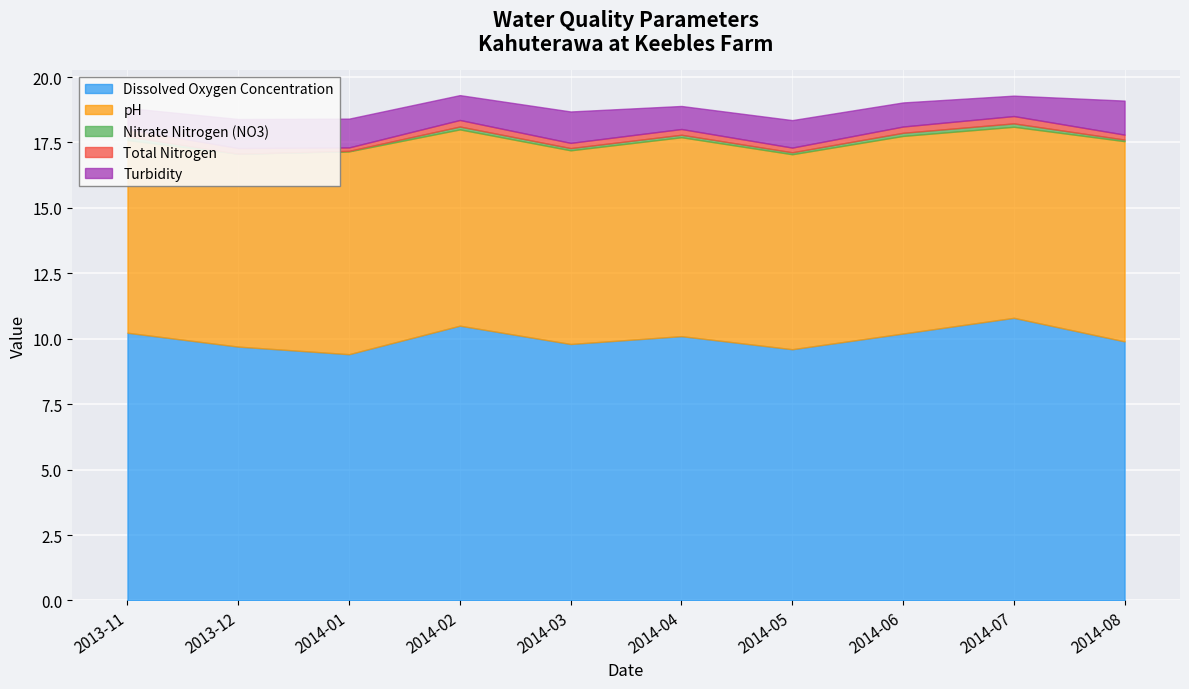

Reading left to right, list all the values displayed in this chart.

Dissolved Oxygen Concentration: 2013-11=10.2	2013-12=9.7	2014-01=9.4	2014-02=10.5	2014-03=9.8	2014-04=10.1	2014-05=9.6	2014-06=10.2	2014-07=10.8	2014-08=9.9
pH: 2013-11=7.4	2013-12=7.4	2014-01=7.8	2014-02=7.5	2014-03=7.4	2014-04=7.6	2014-05=7.5	2014-06=7.5	2014-07=7.3	2014-08=7.7
Nitrate Nitrogen (NO3): 2013-11=0.1	2013-12=0.0	2014-01=0.0	2014-02=0.1	2014-03=0.1	2014-04=0.1	2014-05=0.1	2014-06=0.1	2014-07=0.1	2014-08=0.1
Total Nitrogen: 2013-11=0.3	2013-12=0.2	2014-01=0.1	2014-02=0.2	2014-03=0.2	2014-04=0.2	2014-05=0.2	2014-06=0.2	2014-07=0.3	2014-08=0.2
Turbidity: 2013-11=0.8	2013-12=1.1	2014-01=1.1	2014-02=0.9	2014-03=1.2	2014-04=0.9	2014-05=1.1	2014-06=0.9	2014-07=0.8	2014-08=1.3